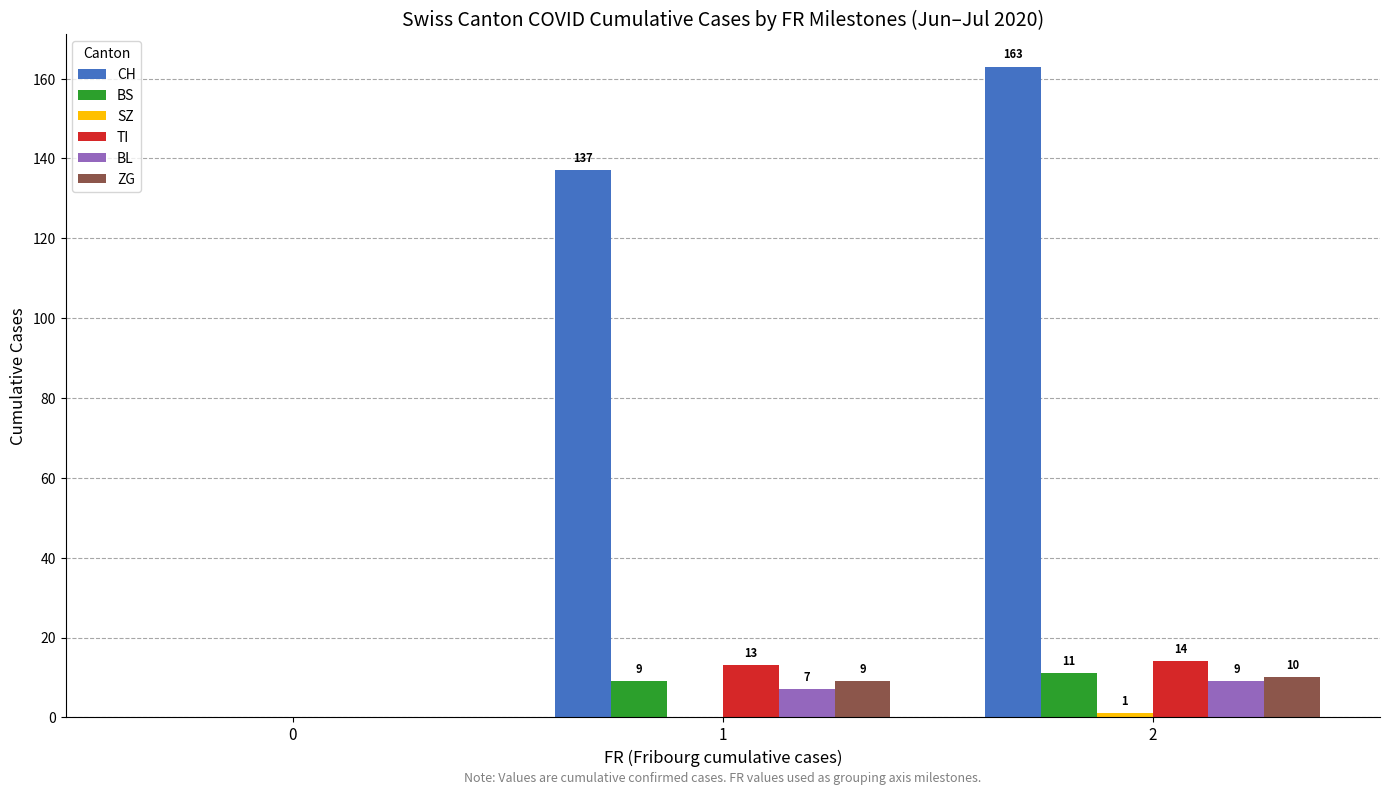

What is the total value across all series at 1?

175